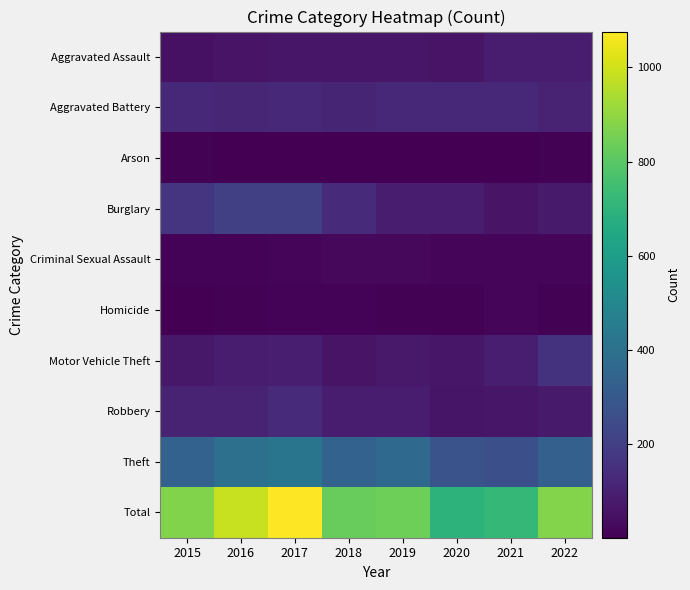

At which category does the chart reach its minimum across all series?

2021